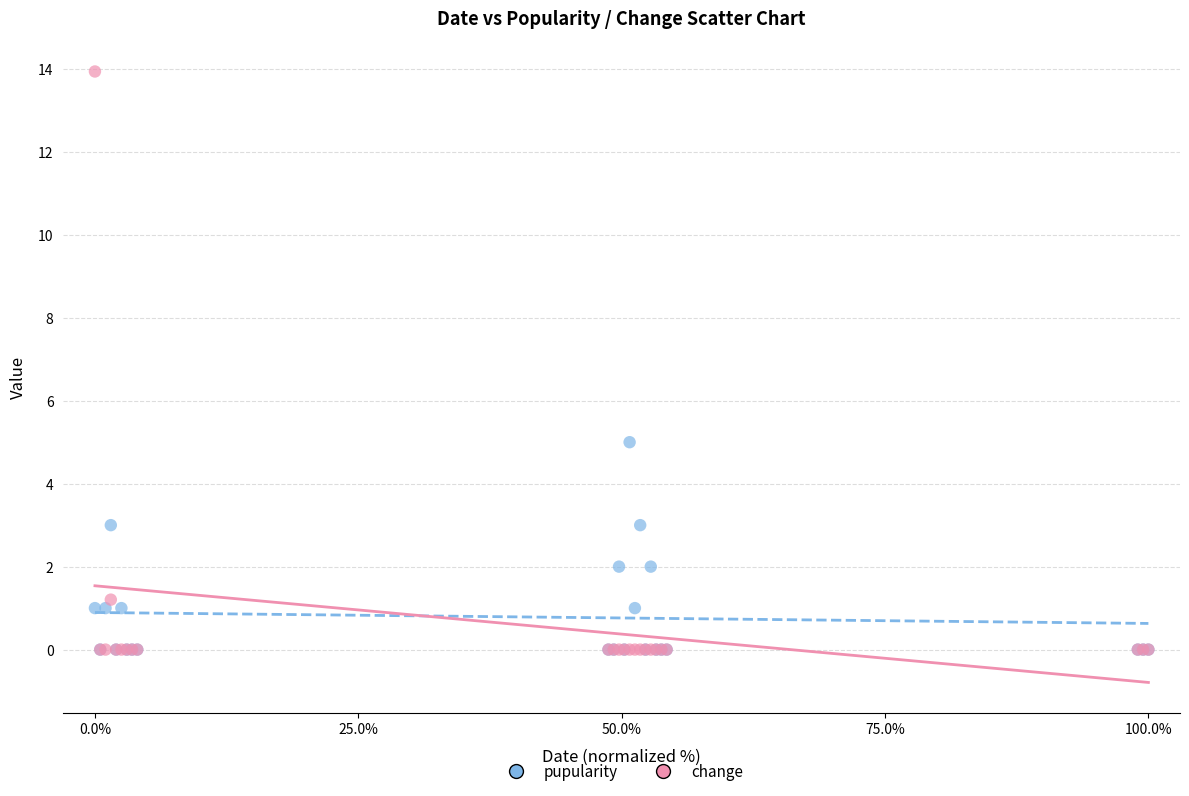

Which series has the widest spread of Y values?

change